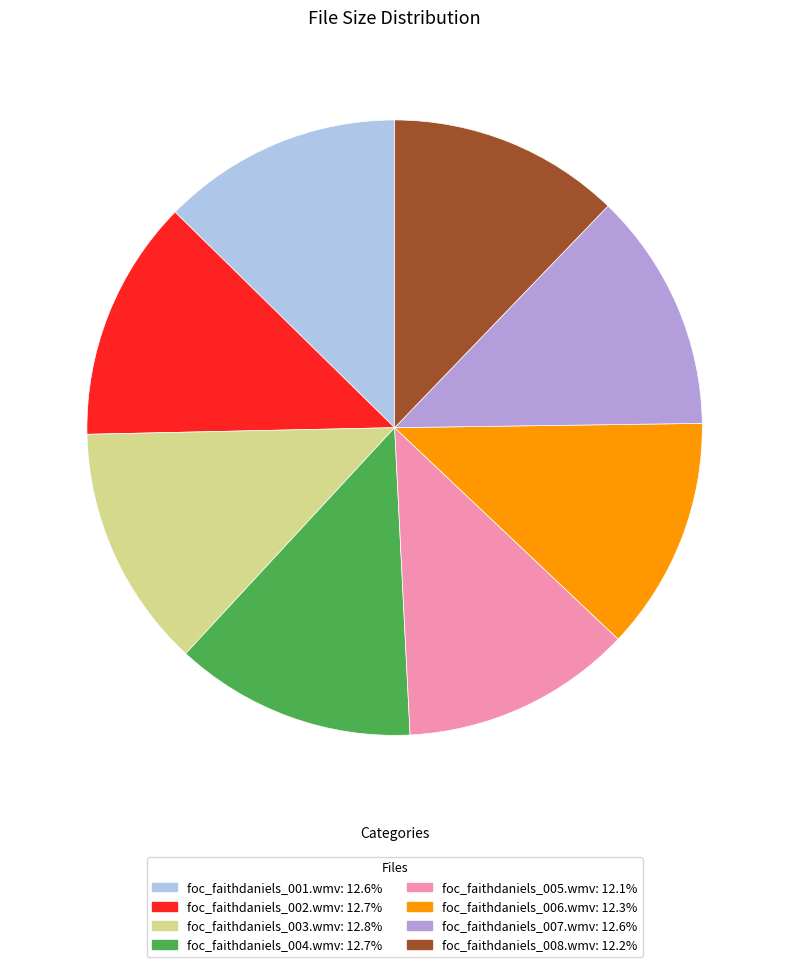

Count the number of slices in the pie.

8